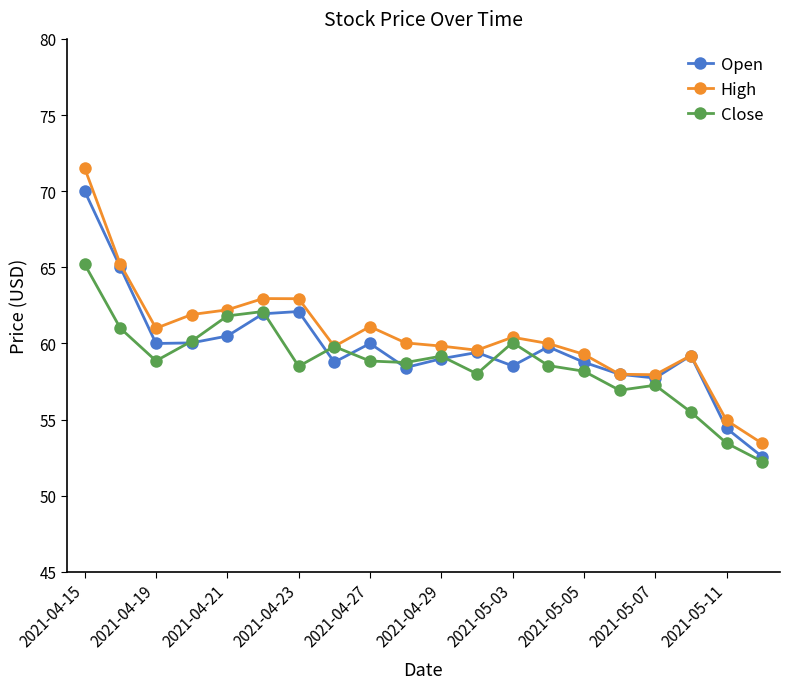

How many distinct data groups are displayed?

3